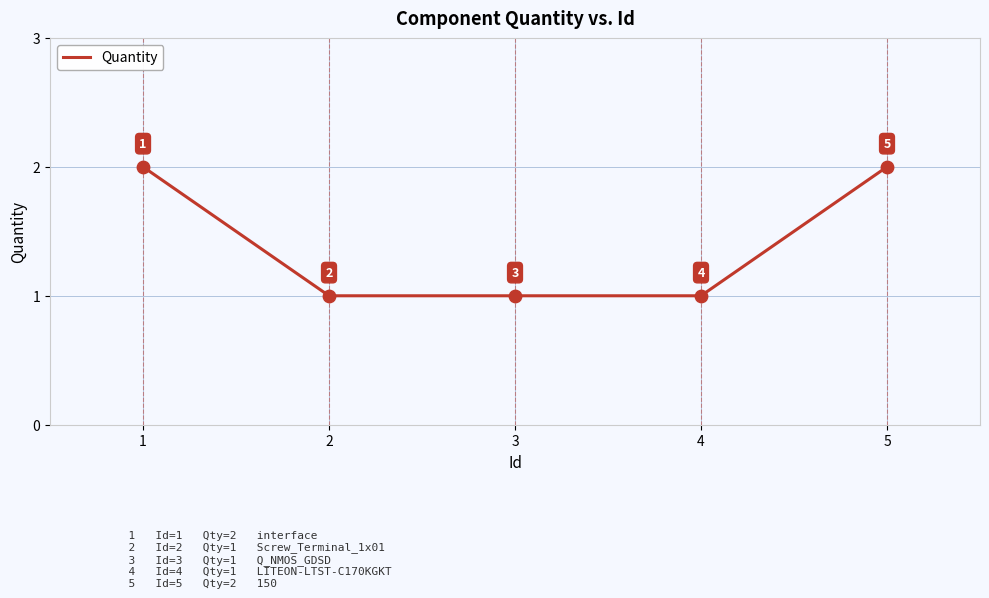

Between 1 and 2, which is larger?

1